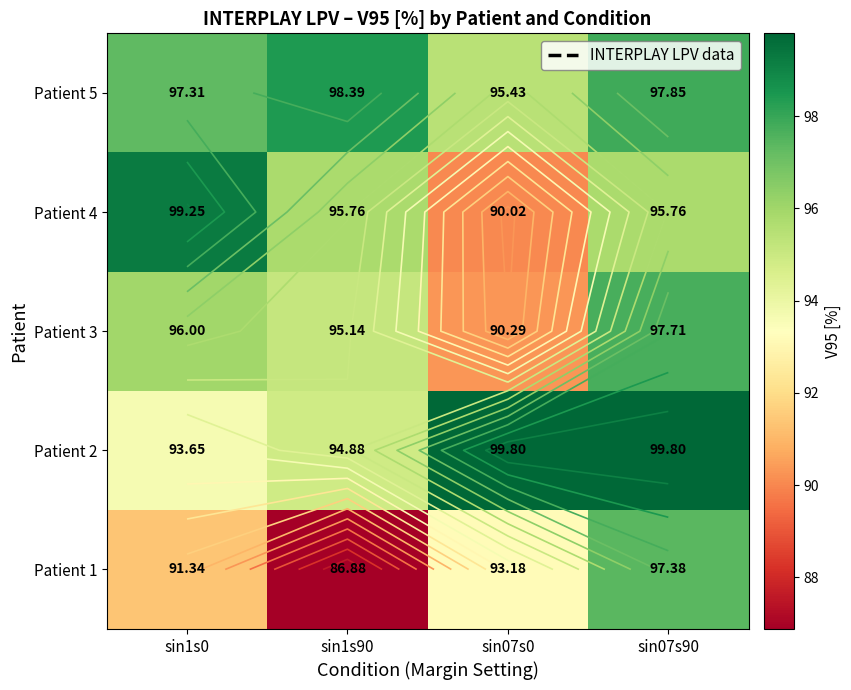

The value of Patient 4 at sin1s90 is 95.8. True or false?

True